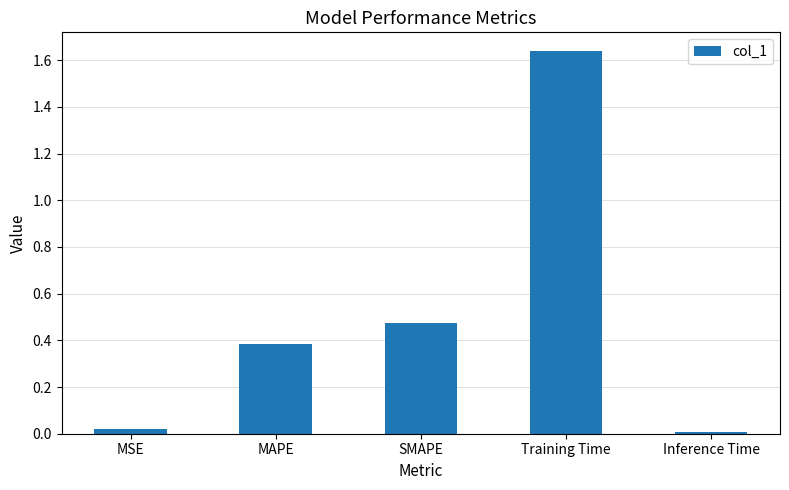

What is the label of the 3rd bar from the right?

SMAPE